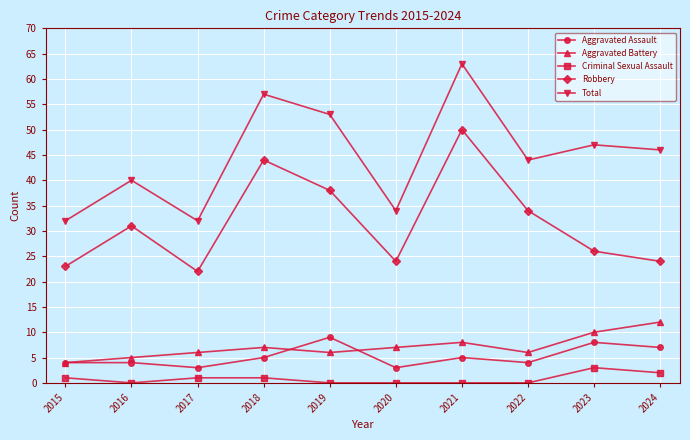

Reading left to right, what are all the values shown in this chart?

Aggravated Assault: 2015=4	2016=4	2017=3	2018=5	2019=9	2020=3	2021=5	2022=4	2023=8	2024=7
Aggravated Battery: 2015=4	2016=5	2017=6	2018=7	2019=6	2020=7	2021=8	2022=6	2023=10	2024=12
Criminal Sexual Assault: 2015=1	2016=0	2017=1	2018=1	2019=0	2020=0	2021=0	2022=0	2023=3	2024=2
Robbery: 2015=23	2016=31	2017=22	2018=44	2019=38	2020=24	2021=50	2022=34	2023=26	2024=24
Total: 2015=32	2016=40	2017=32	2018=57	2019=53	2020=34	2021=63	2022=44	2023=47	2024=46